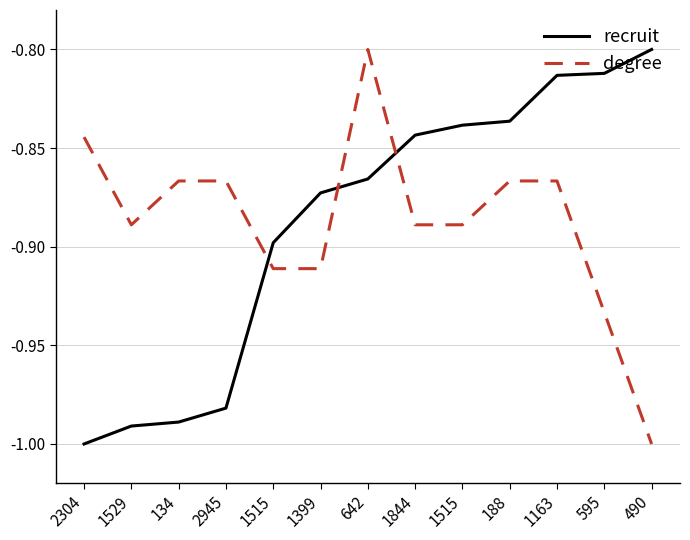

How many intersections are there between degree and recruit?

3